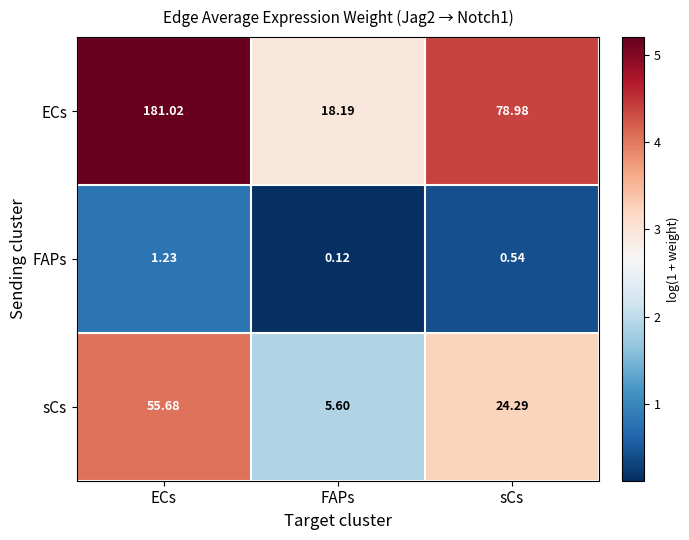

At which label is FAPs closest to 0?

FAPs